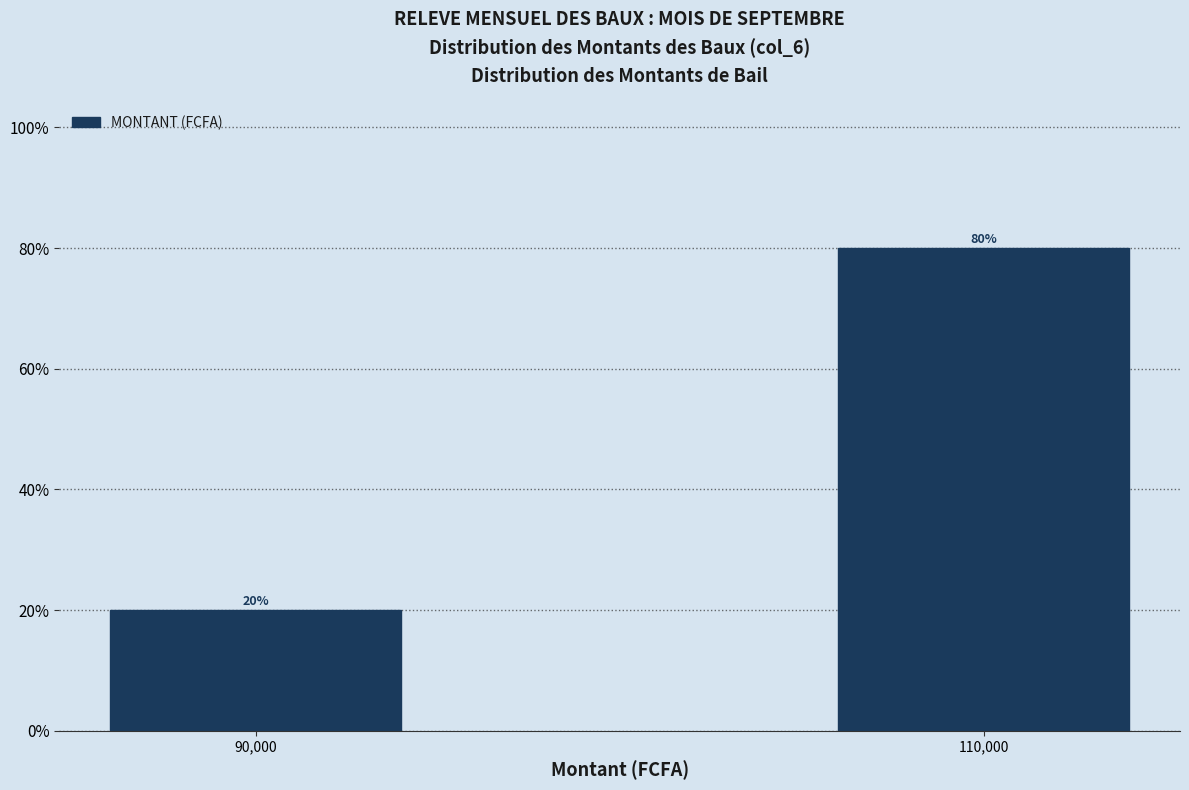

Reading right to left, extract all data points from this chart.

110,000=80	90,000=20